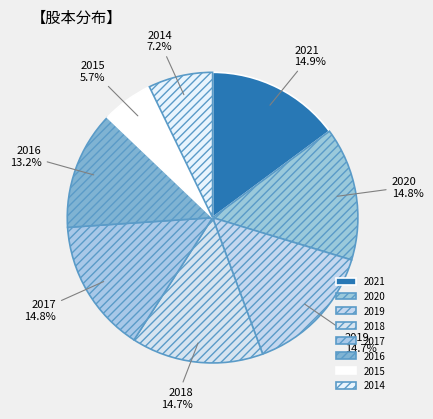

To the nearest percent, what percentage of the pie is 2021?

15%